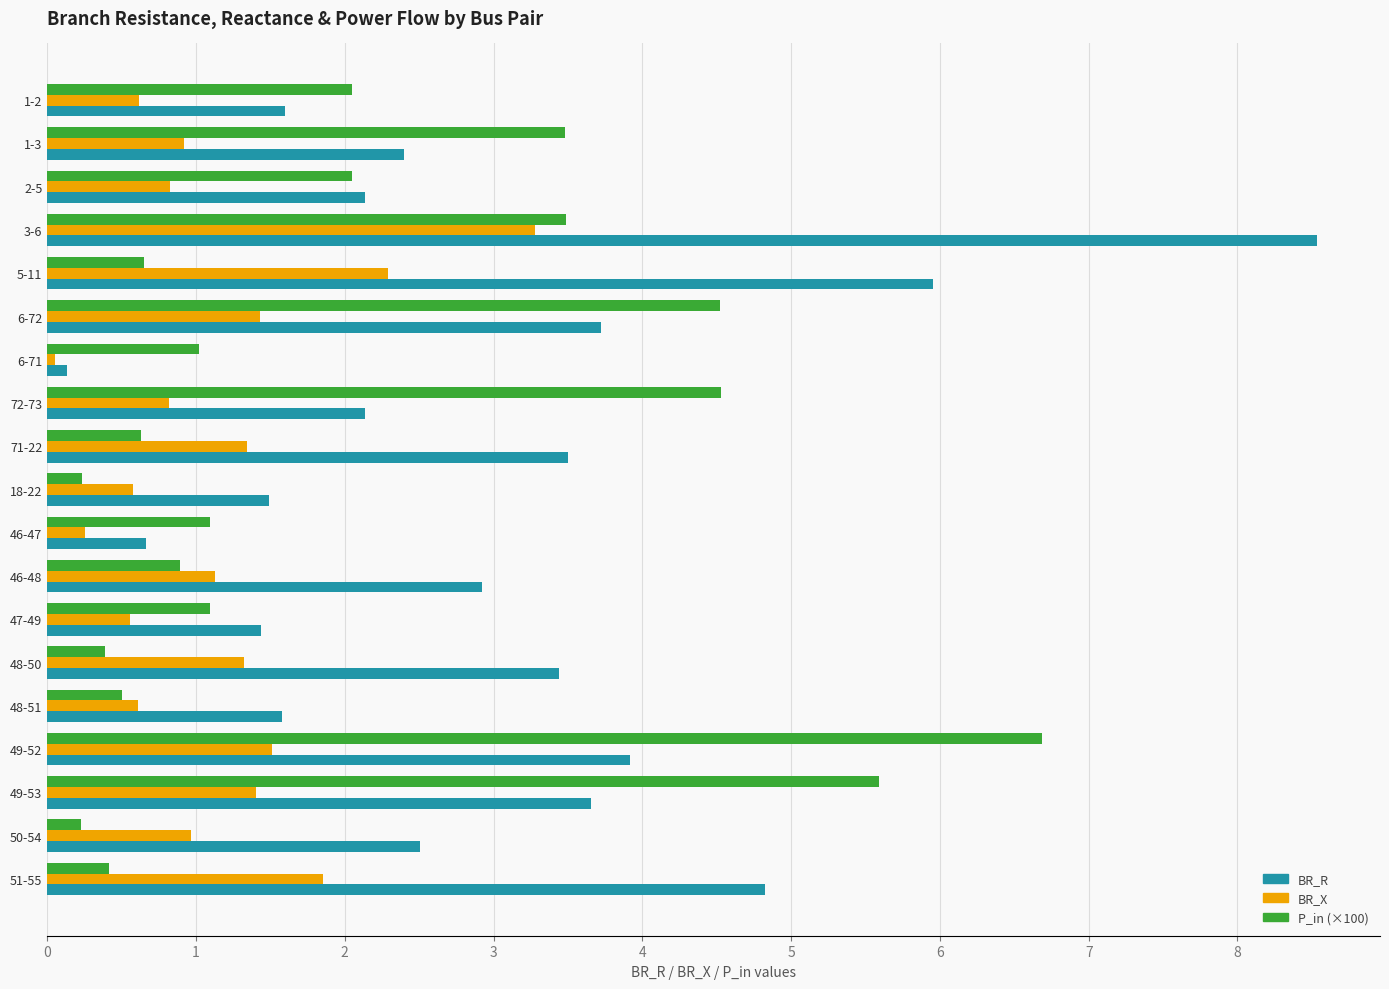

How many series are shown in this chart?

3